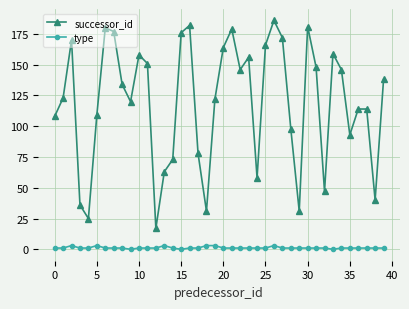

How many interior local valleys does the successor_id series have?

10